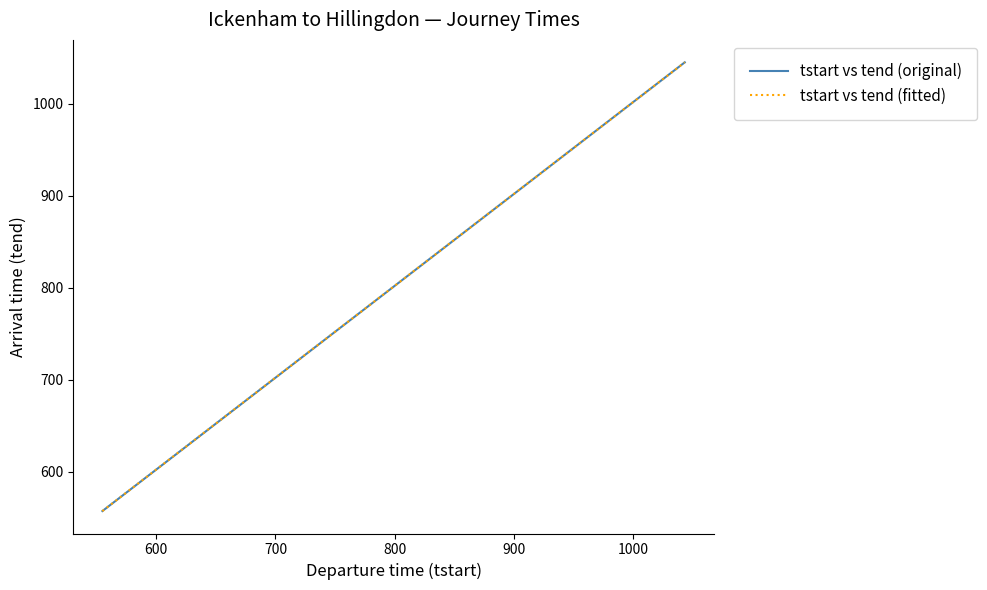

What is the value of the tstart vs tend (original) point at the 27th from the left?

913.0